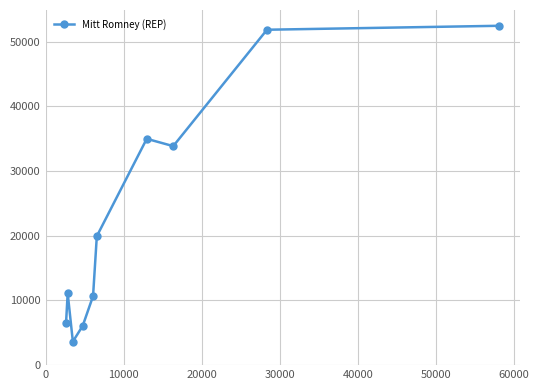

What is the sum of all values?

231085